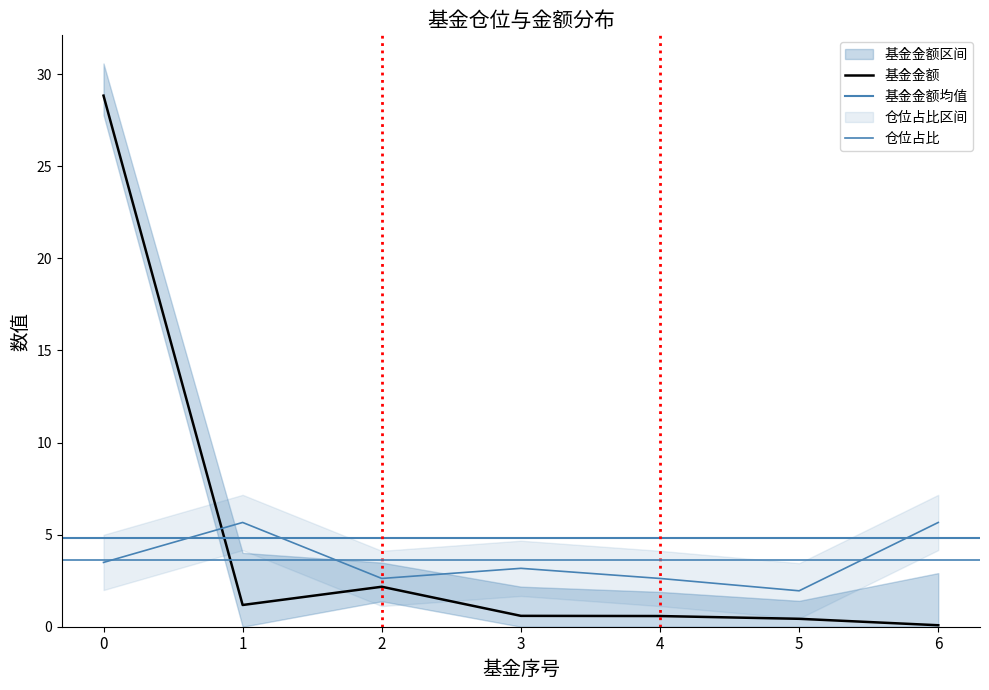

Where do 仓位占比 and 基金金额 first cross each other?

0 and 1